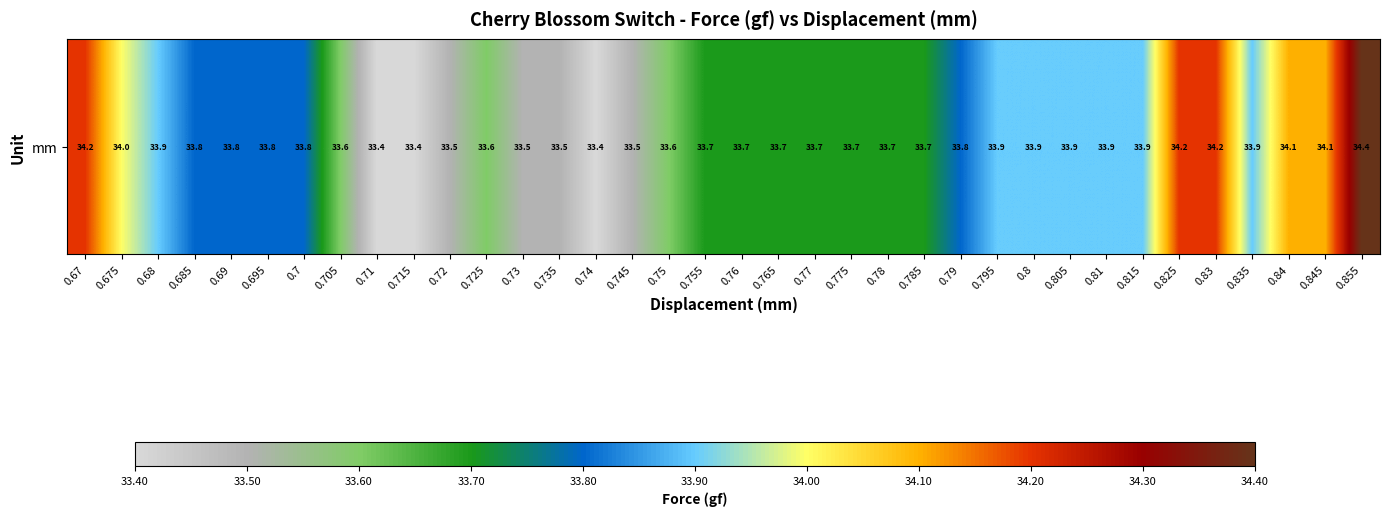

What is the sum of all values?

1216.4